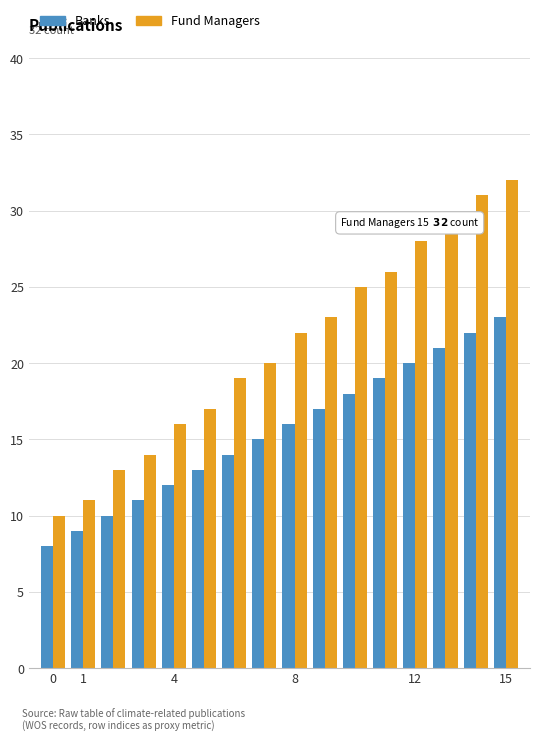

Which series has the largest range (max minus min)?

Fund Managers